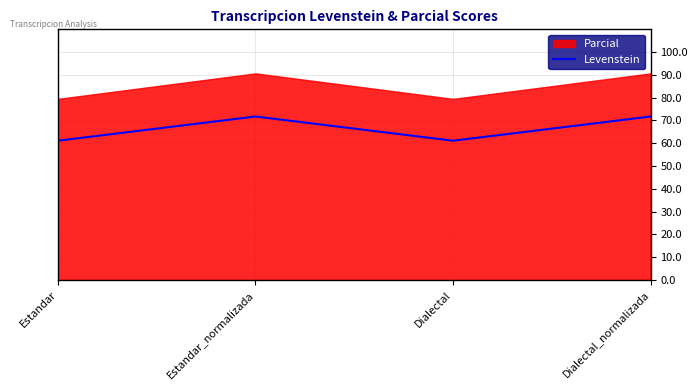

Where is the first local maximum for Levenstein?

Estandar_normalizada